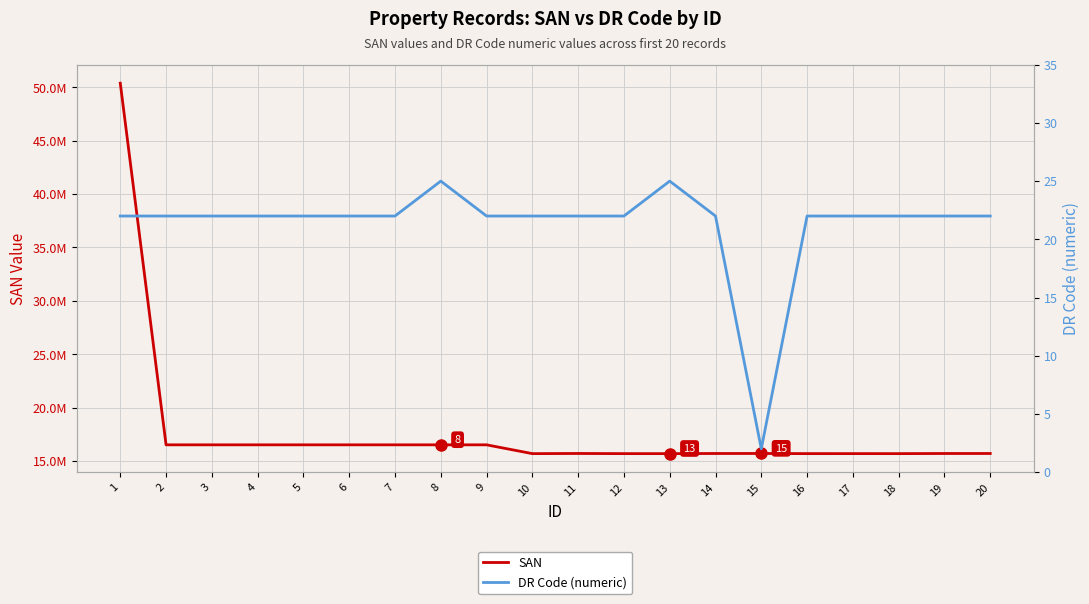

What is the average value of the DR Code (numeric) series?

21